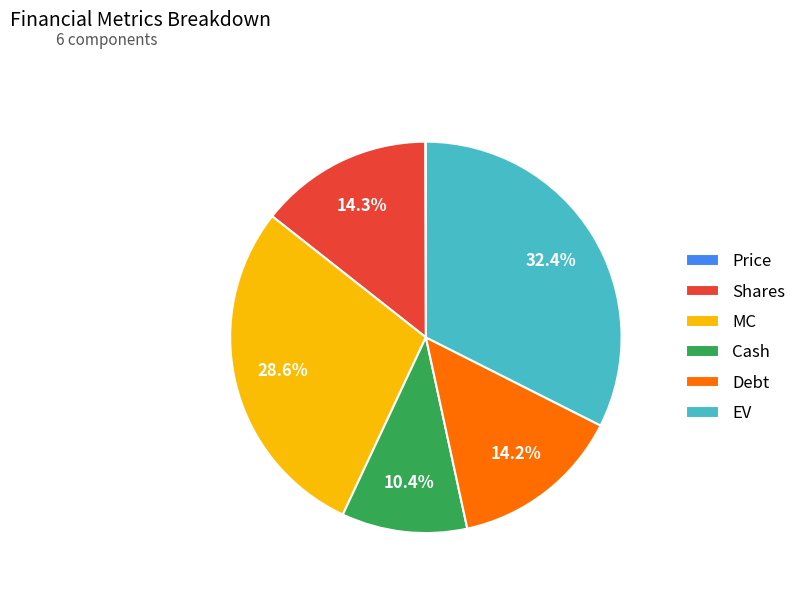

What percentage do Cash and EV together represent?

42.8%